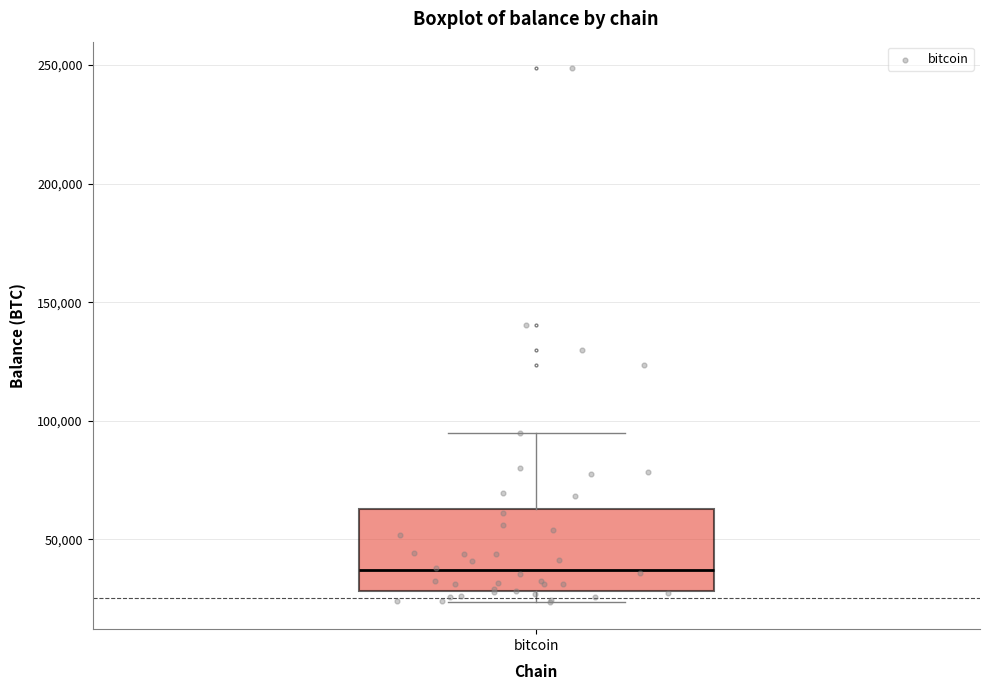

Transcribe this box plot: give where the median line is, the range the box spans, and where the two whiskers end, as read against the y-axis. The values are not printed on the chart, so give them approximately, as read against the axis.

median 35000, box 30000 to 65000, whiskers 25000 to 95000